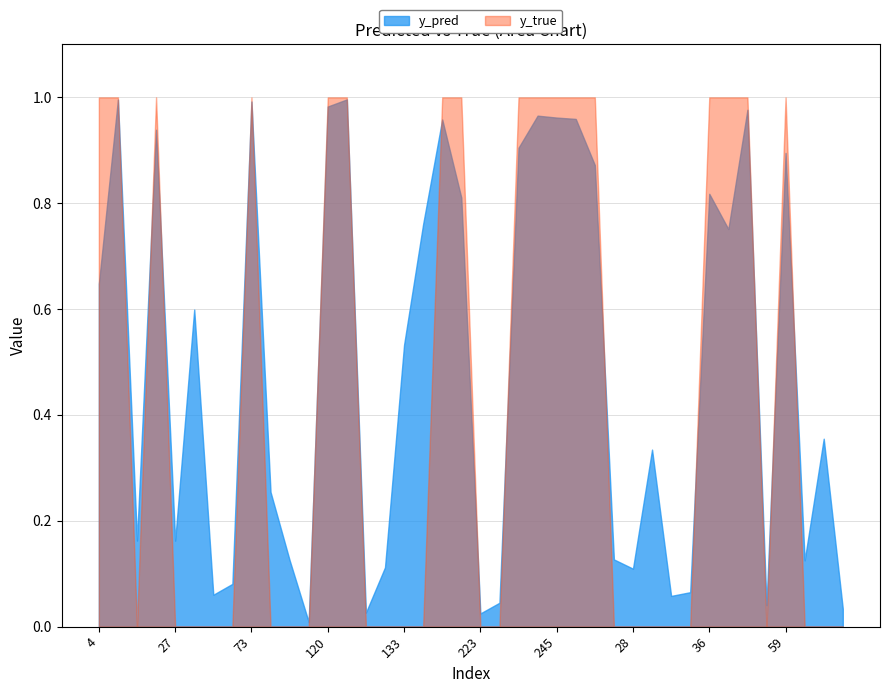

Which series has the largest total across all categories?

y_pred